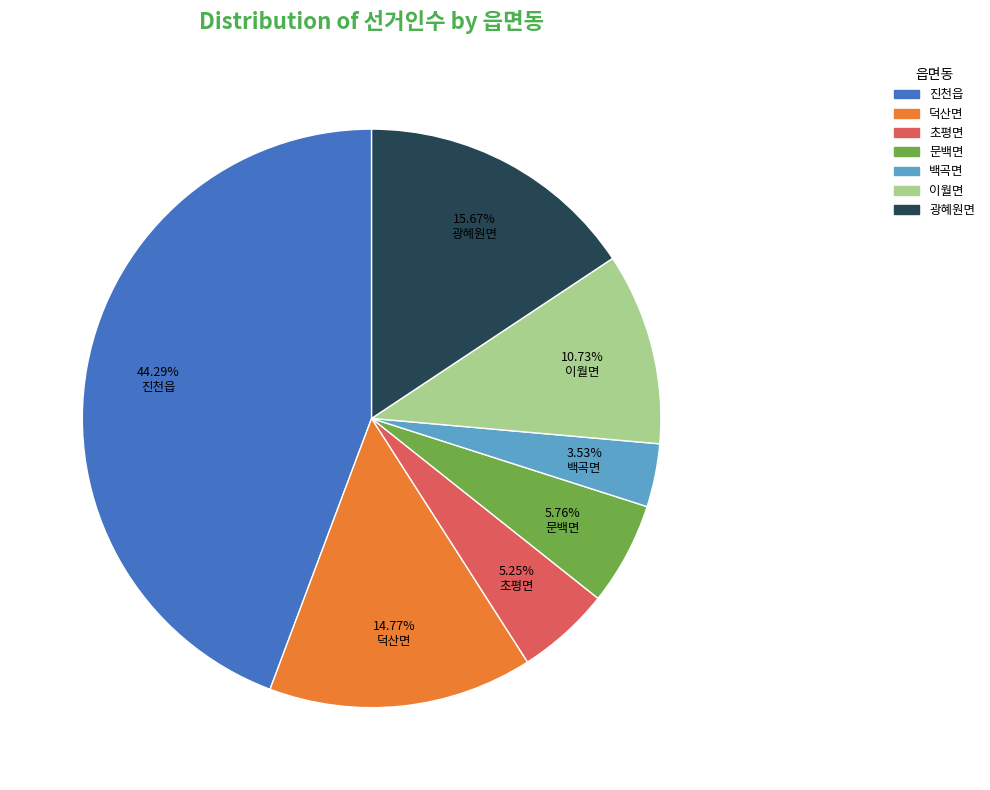

Do 백곡면 and 덕산면 together represent more than half of the pie?

No